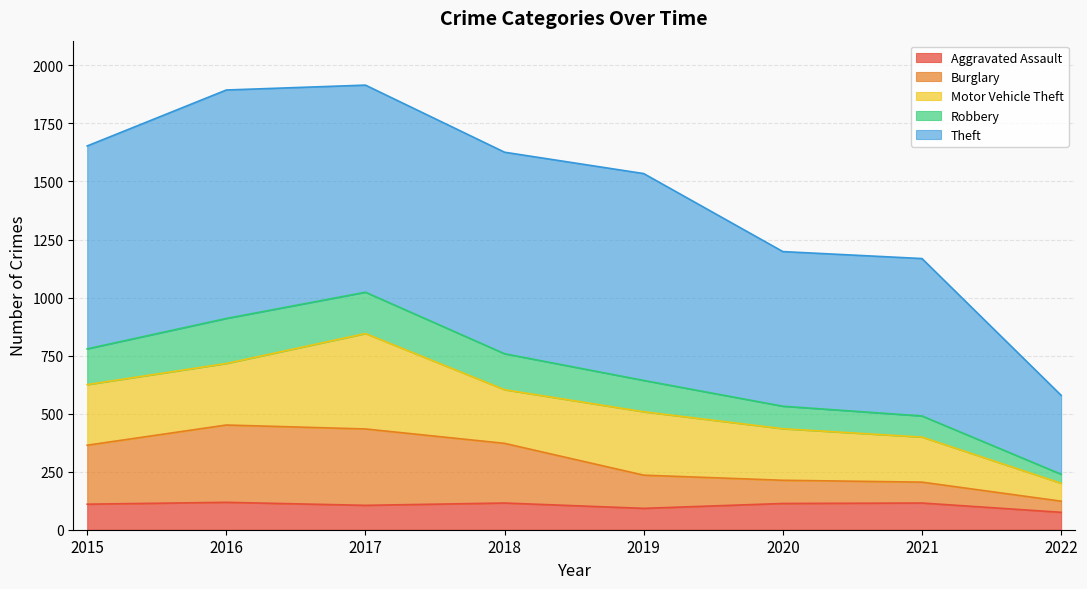

At which category does Aggravated Assault reach its first local valley?

2017